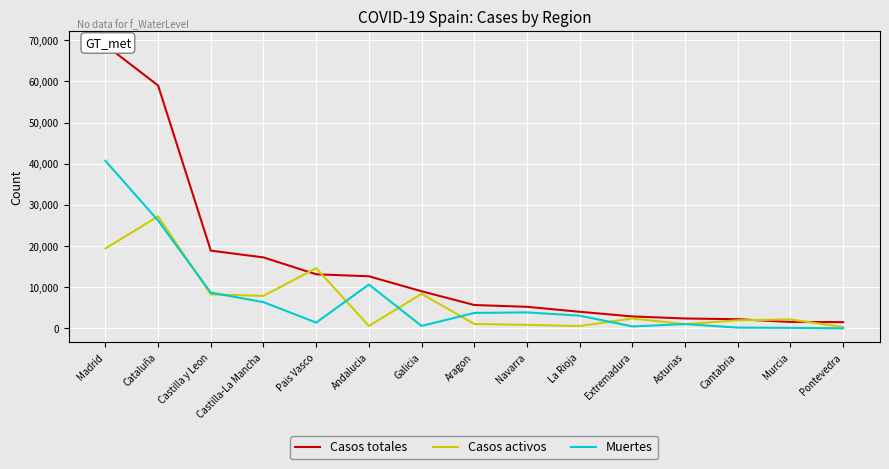

List the labels in order of Muertes value, largest first.

Madrid, Cataluña, Andalucia, Castilla y Leon, Castilla-La Mancha, Navarra, Aragon, La Rioja, Pais Vasco, Asturias, Galicia, Extremadura, Cantabria, Murcia, Pontevedra